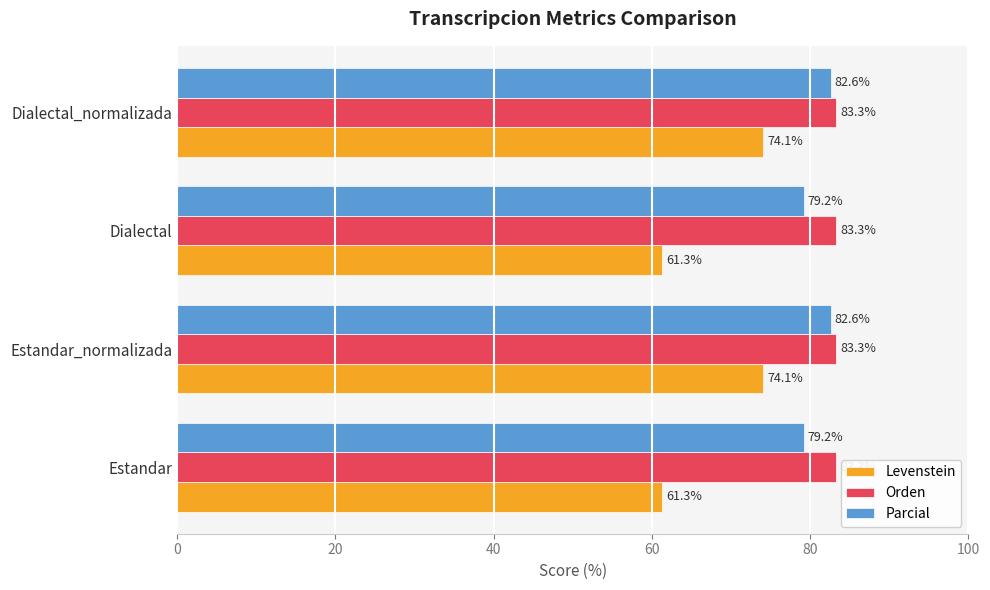

Rank the series by their maximum value, from highest to lowest.

Orden, Parcial, Levenstein